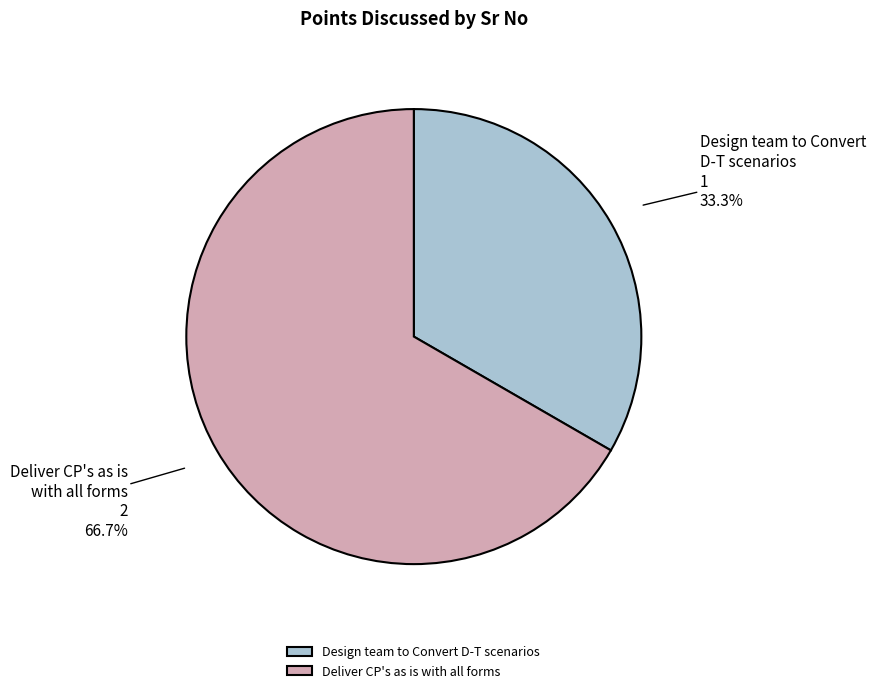

What percentage is the Design team to Convert D-T scenarios slice, to the nearest percent?

33%